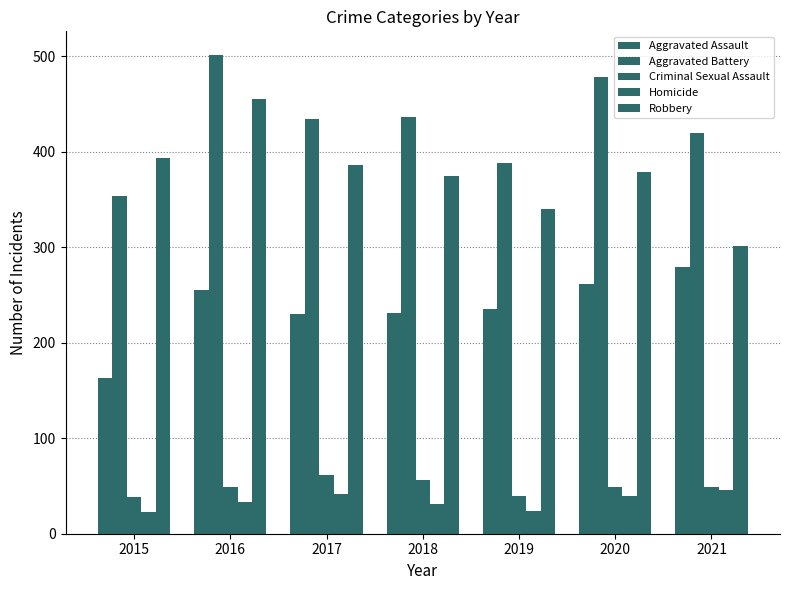

How many series are shown in this chart?

5